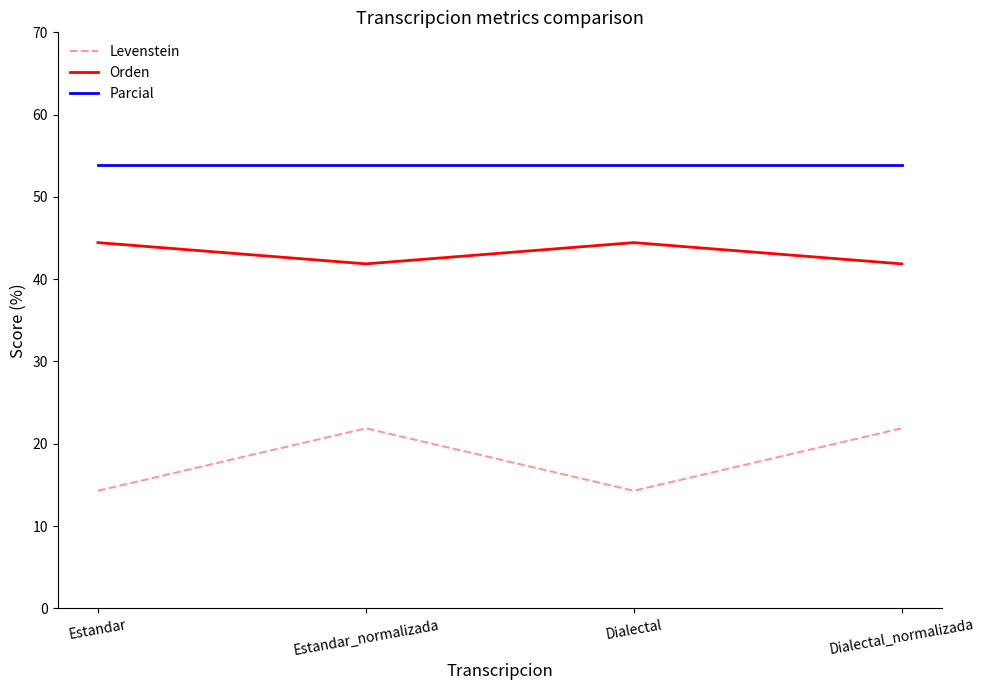

What is the total value across all series at Dialectal_normalizada?

117.6